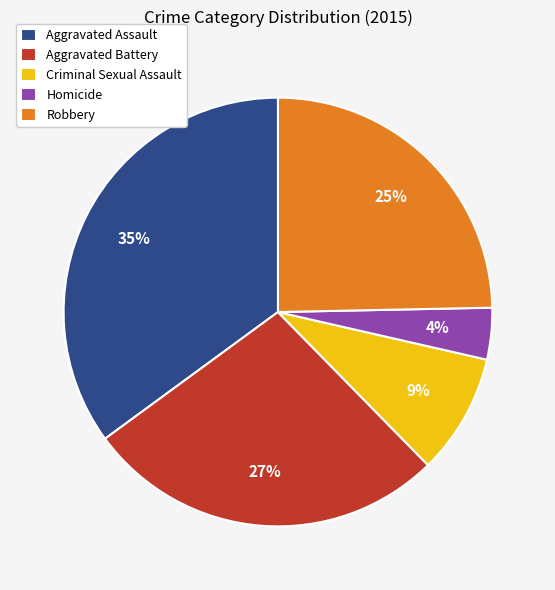

How many segments does this pie chart have?

5